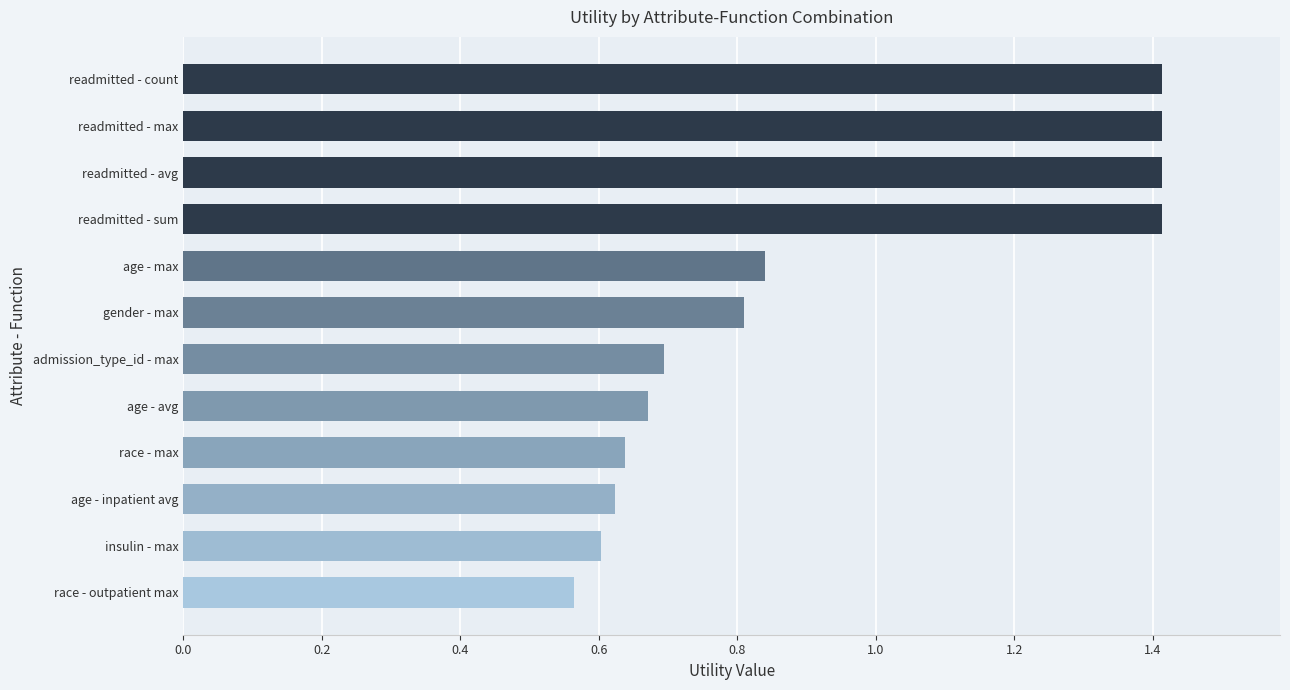

Between gender - max and age - inpatient avg, which is larger?

gender - max